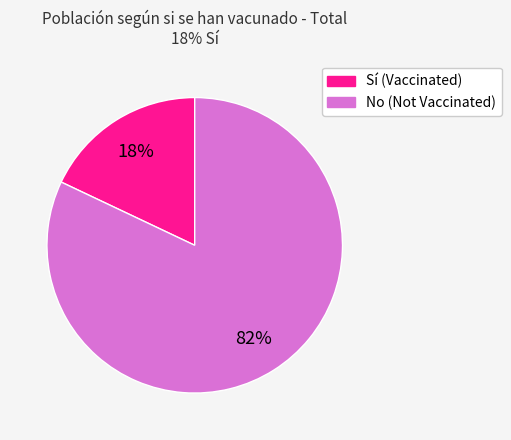

To the nearest percent, what is the average slice percentage?

50%